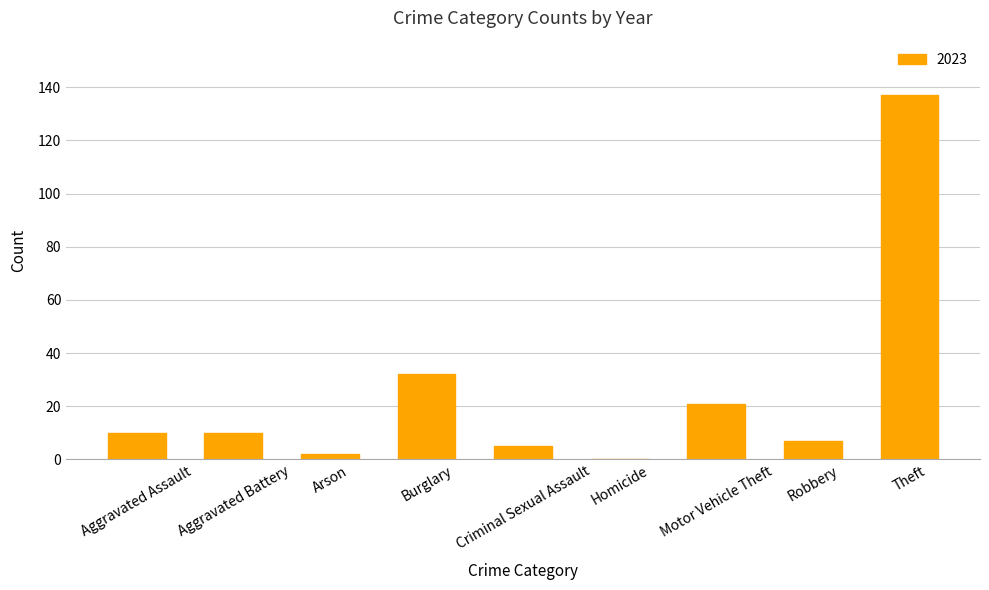

What is the sum of all values?

224